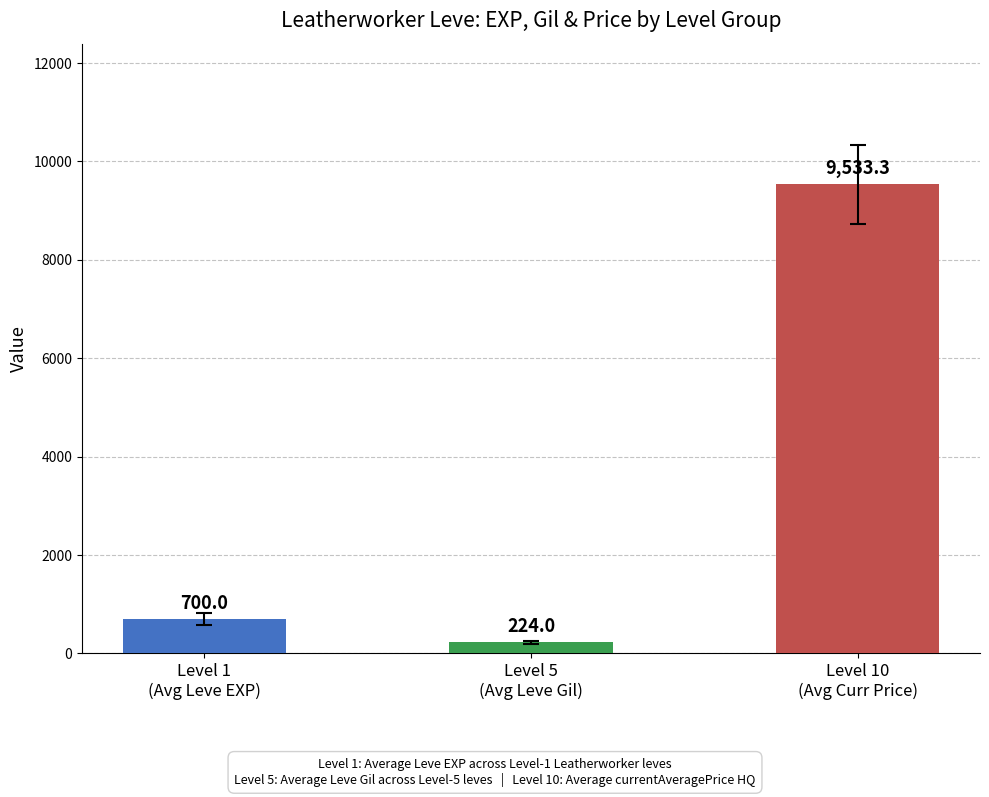

What is the difference between the second highest and minimum values?

476.0